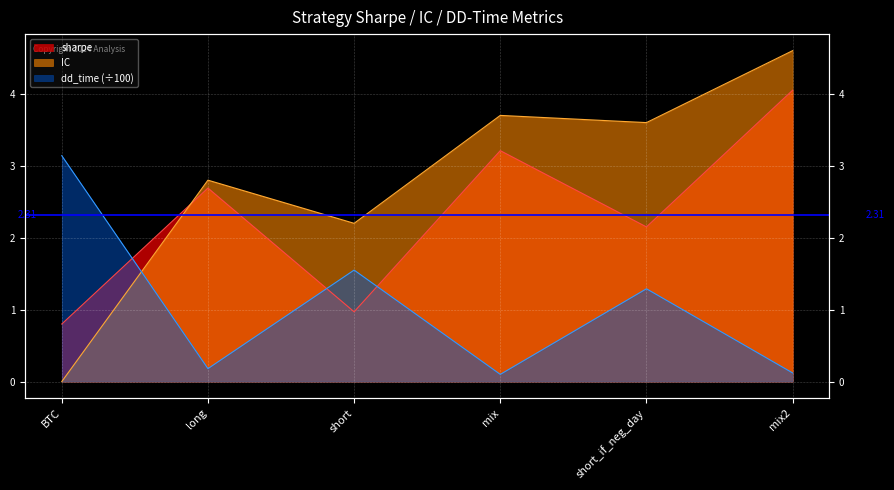

Rank the series by their average value, from lowest to highest.

dd_time, sharpe, IC